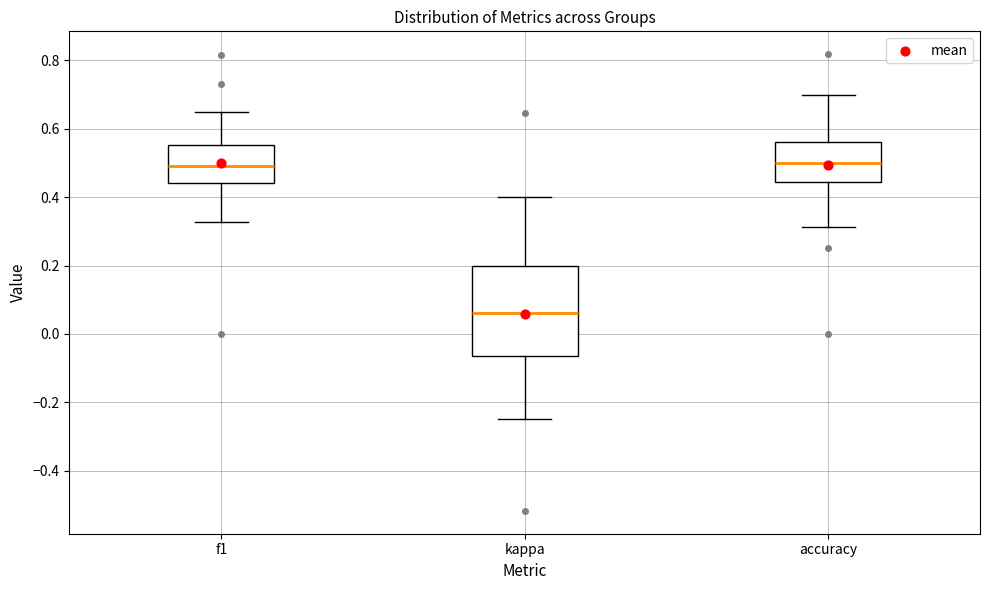

Reading left to right, transcribe this box plot: for each box, give where its median line is, the range the box spans, and where its two whiskers end, as read against the y-axis. The values are not printed on the chart, so give them approximately, as read against the axis.

f1: median 0.50, box 0.44 to 0.56, whiskers 0.32 to 0.64
kappa: median 0.06, box -0.06 to 0.20, whiskers -0.24 to 0.40
accuracy: median 0.50, box 0.44 to 0.56, whiskers 0.32 to 0.70